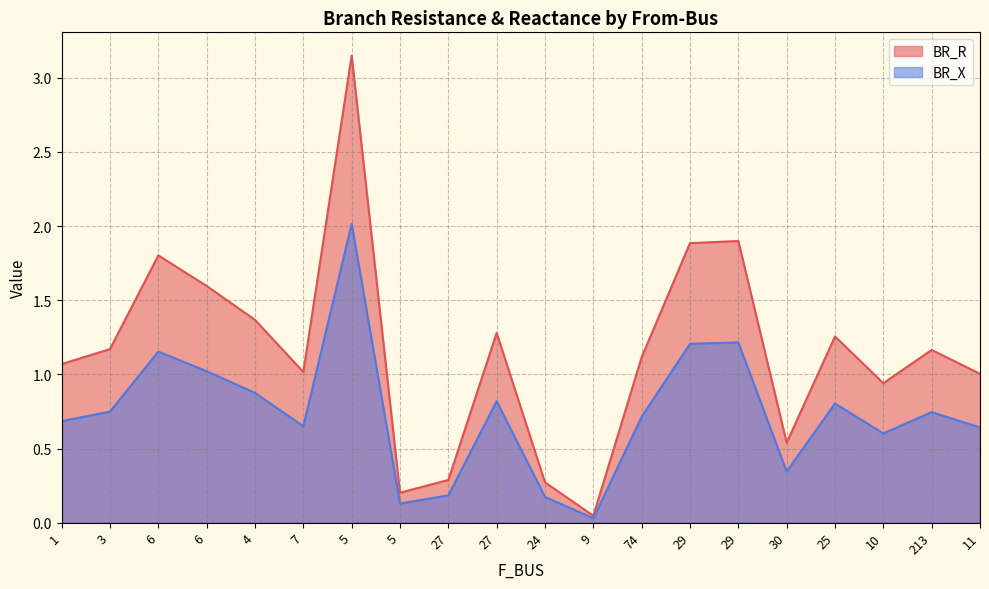

What is the greatest value displayed?

3.1